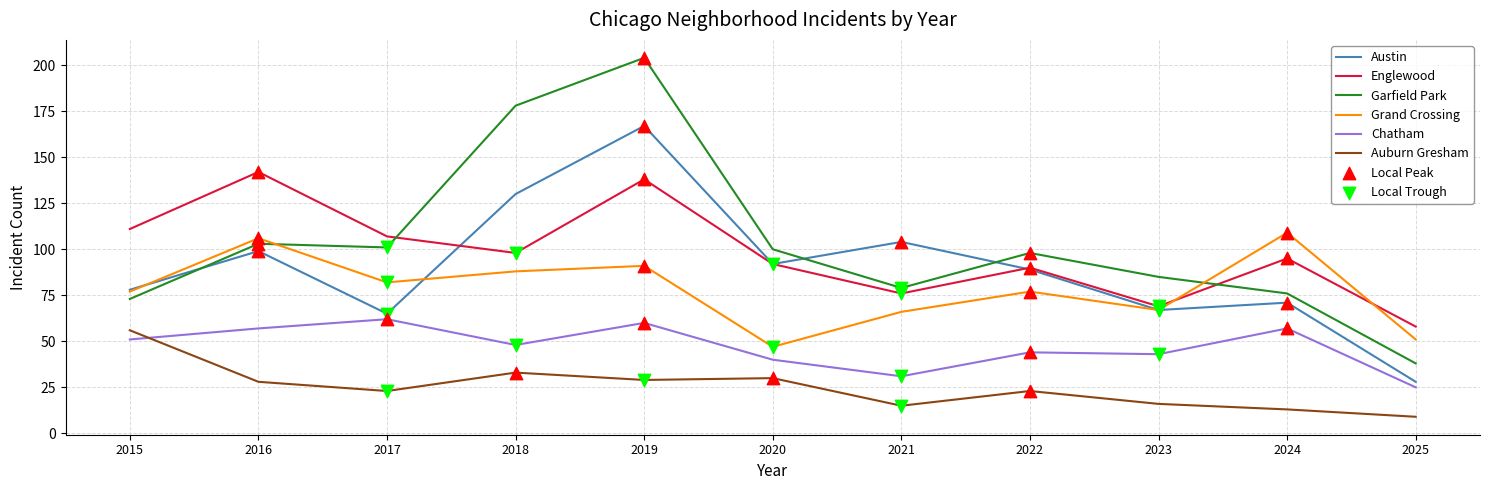

Which category has the highest value across all series?

2019